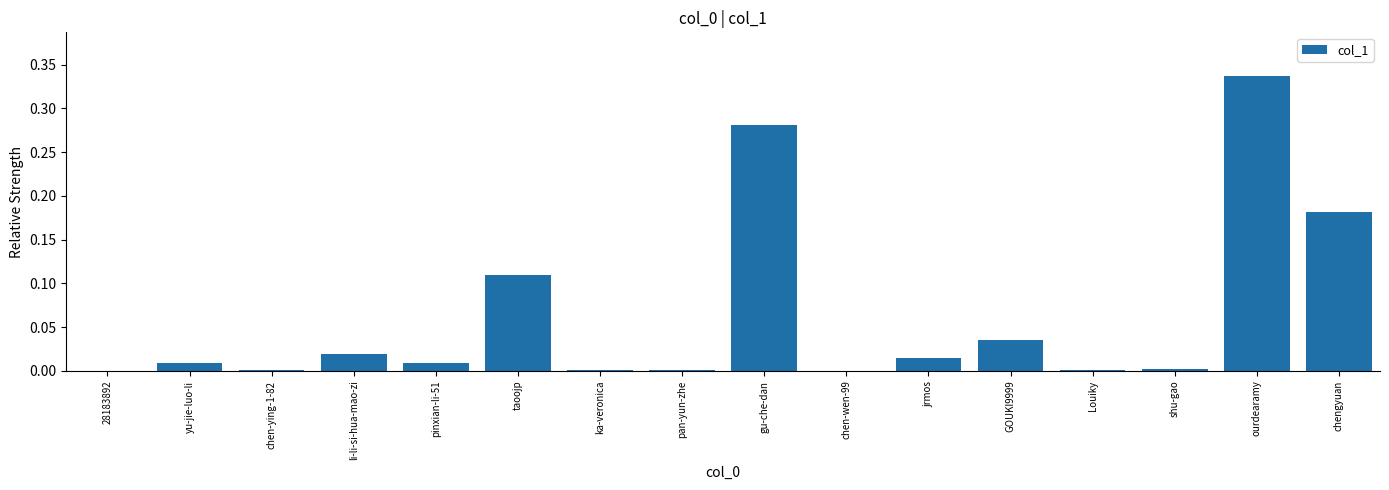

How many data points does each series have?

16